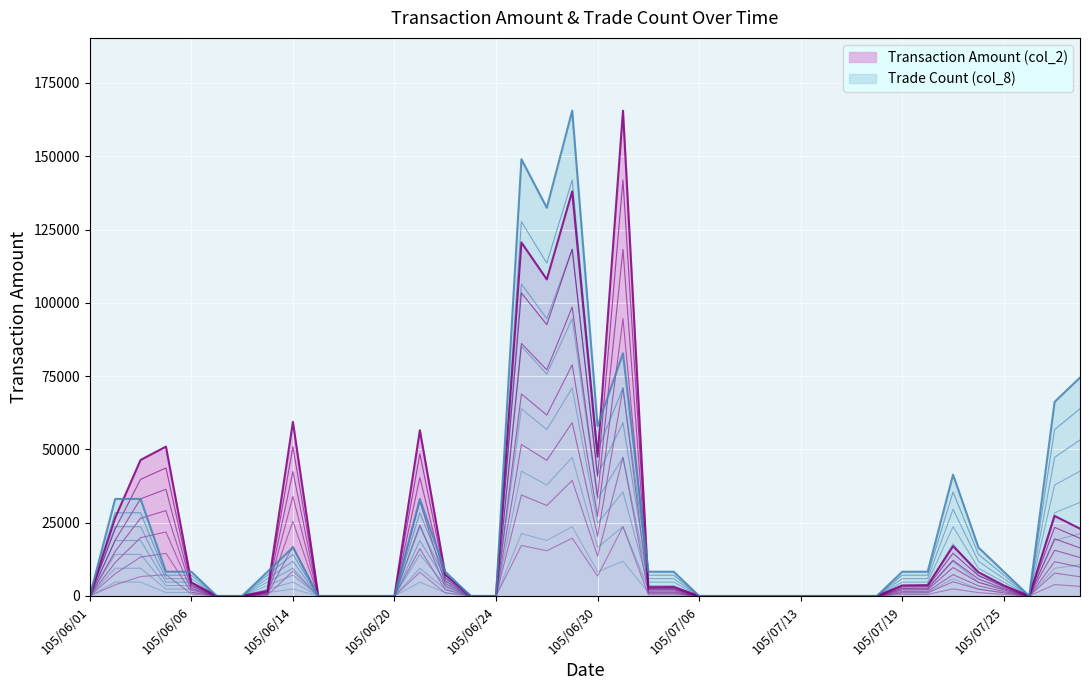

How many series are shown in this chart?

2